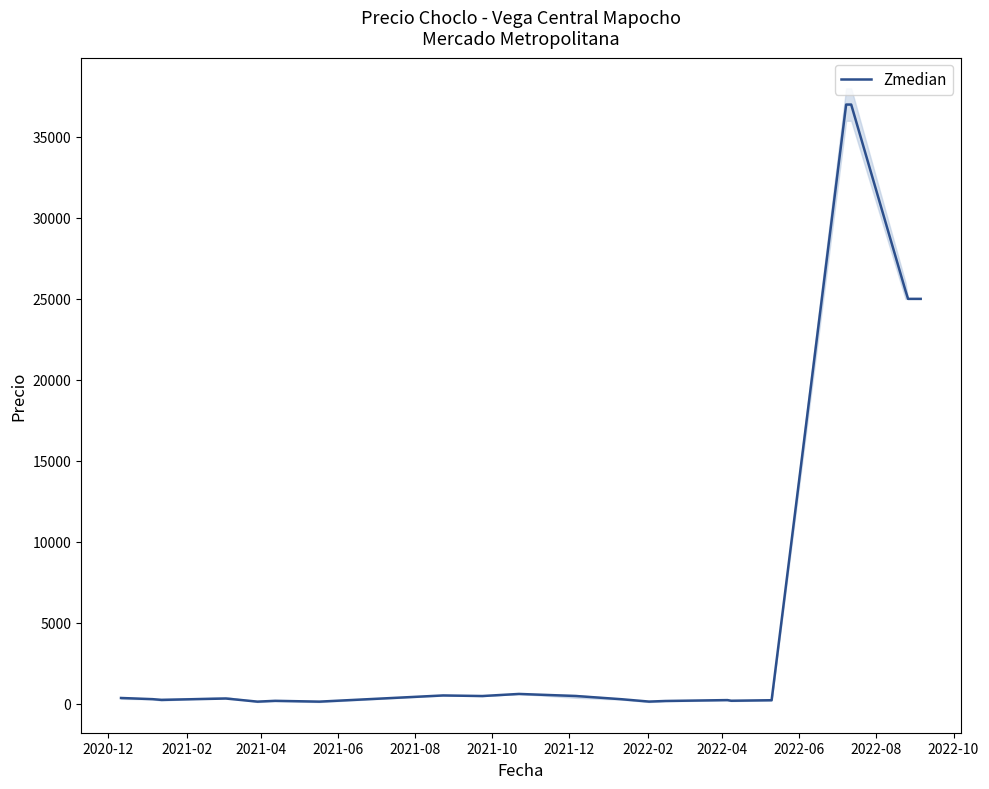

How many points are higher than both their immediate neighbors (excluding endpoints)?

5